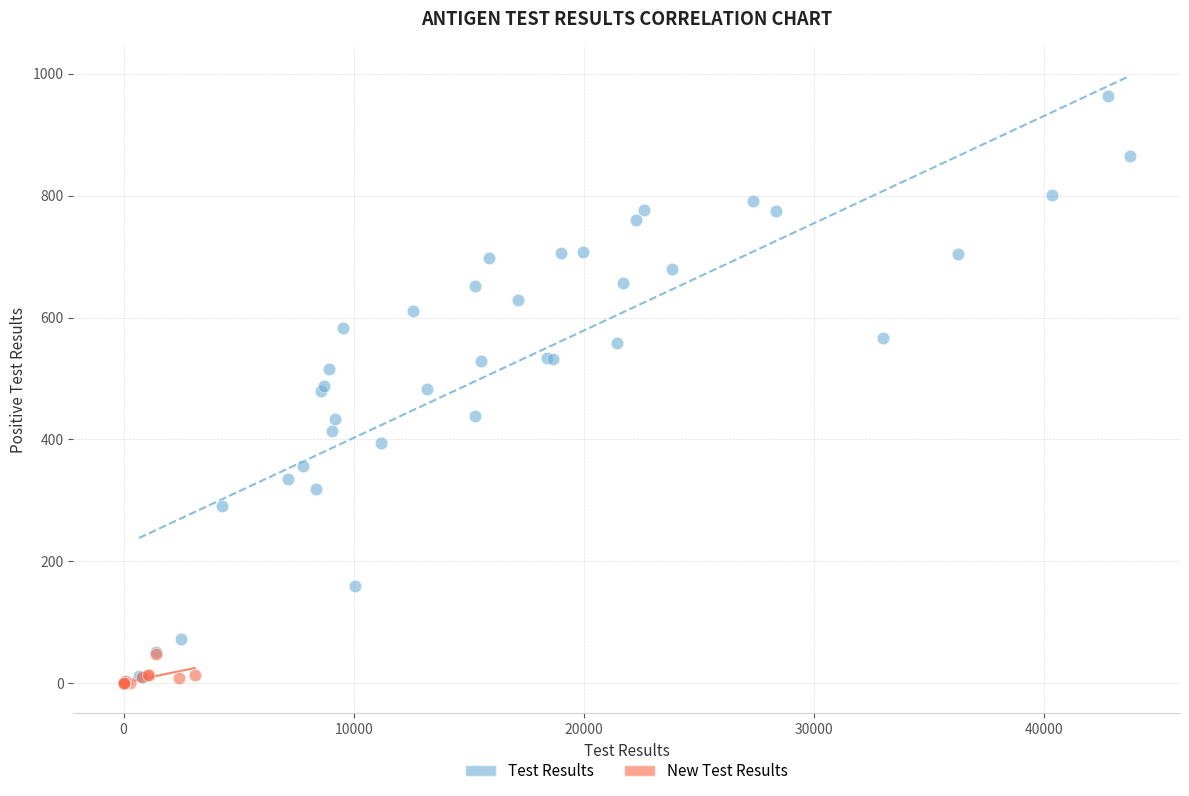

Which series has the widest spread of Y values?

Test Results